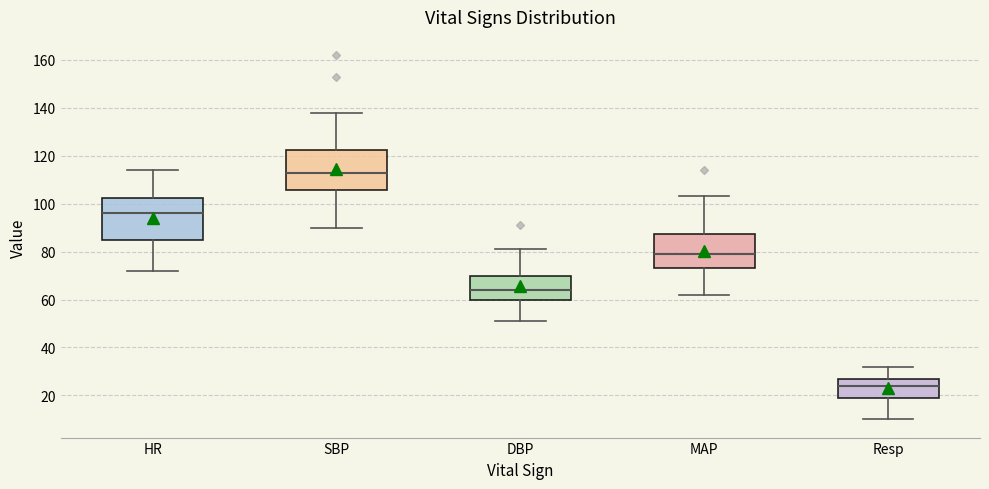

Which box's median line is the lowest?

Resp